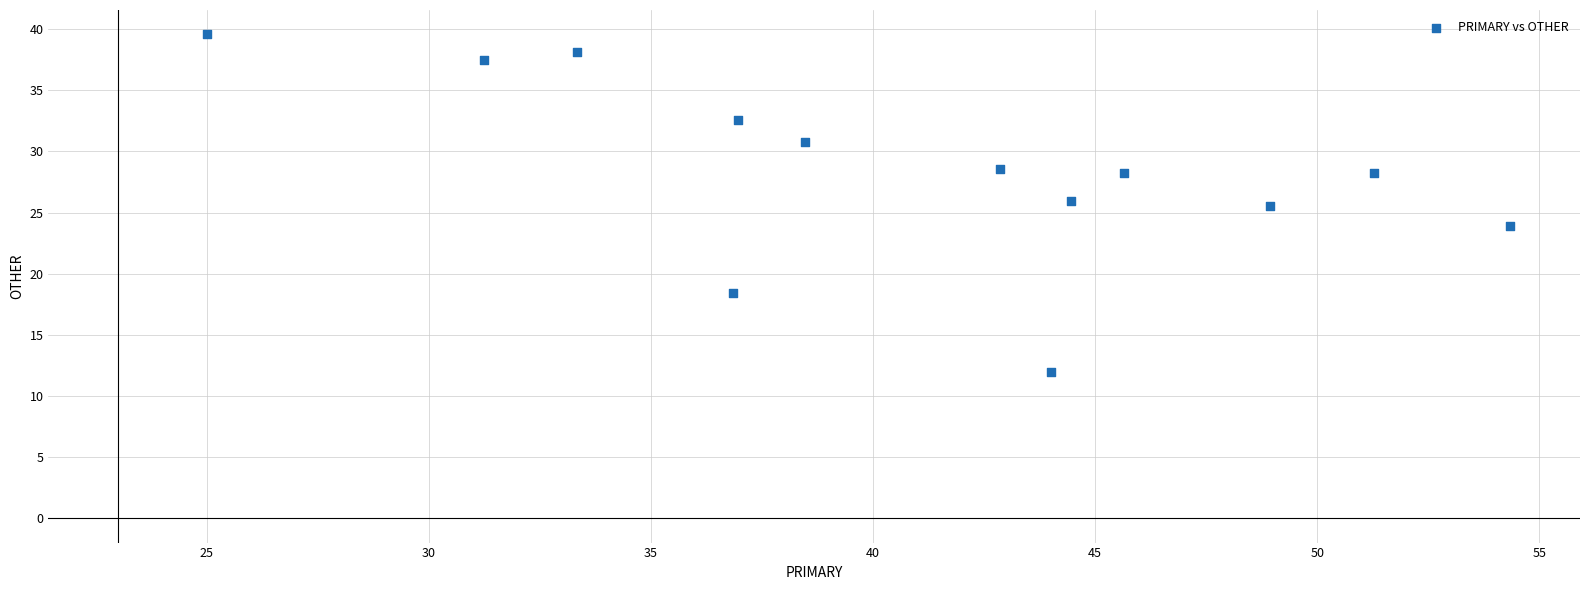

What is the range of X values (max minus min)?

29.3